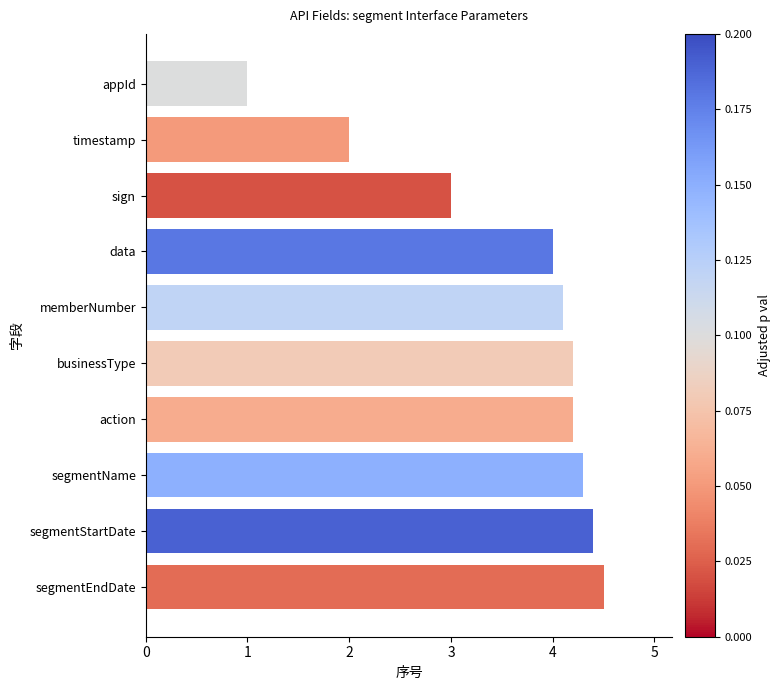

What is the difference between the maximum and minimum values?

3.5